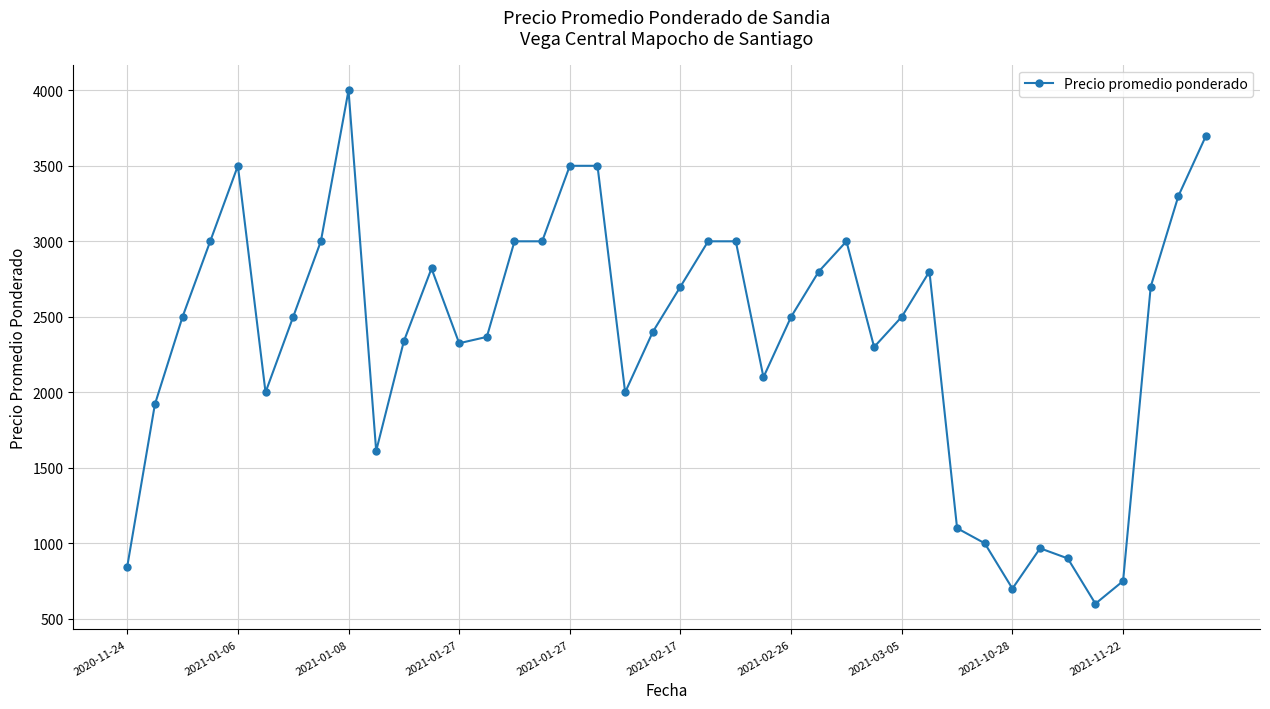

What is the average value?

2364